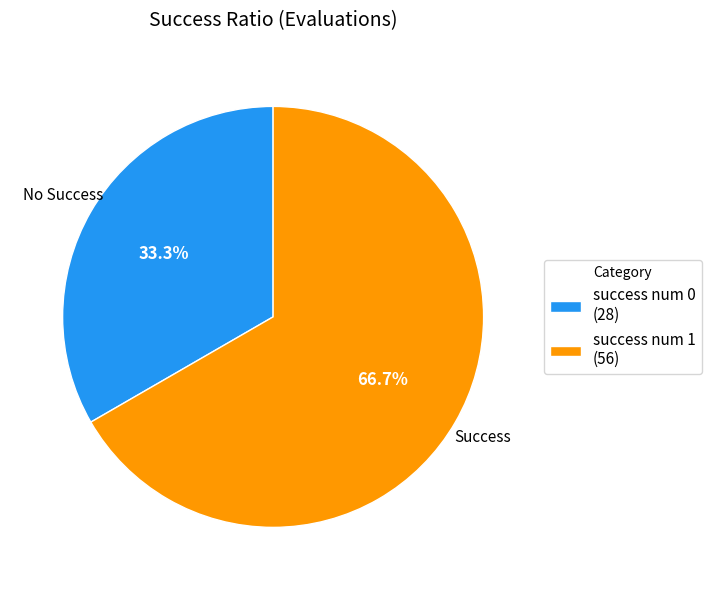

How much of the chart is everything except success num 0 (28)?

66.7%